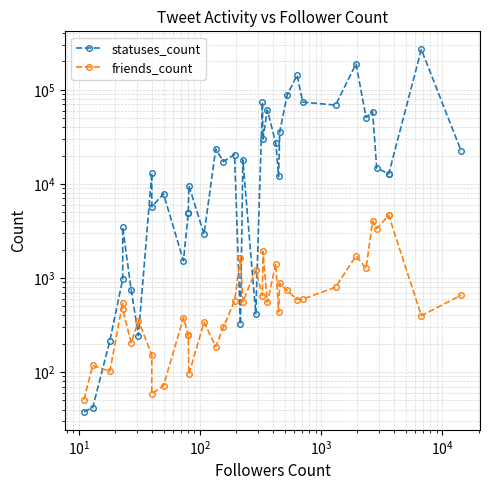

List the series in order of their overall mean, highest first.

statuses_count, friends_count